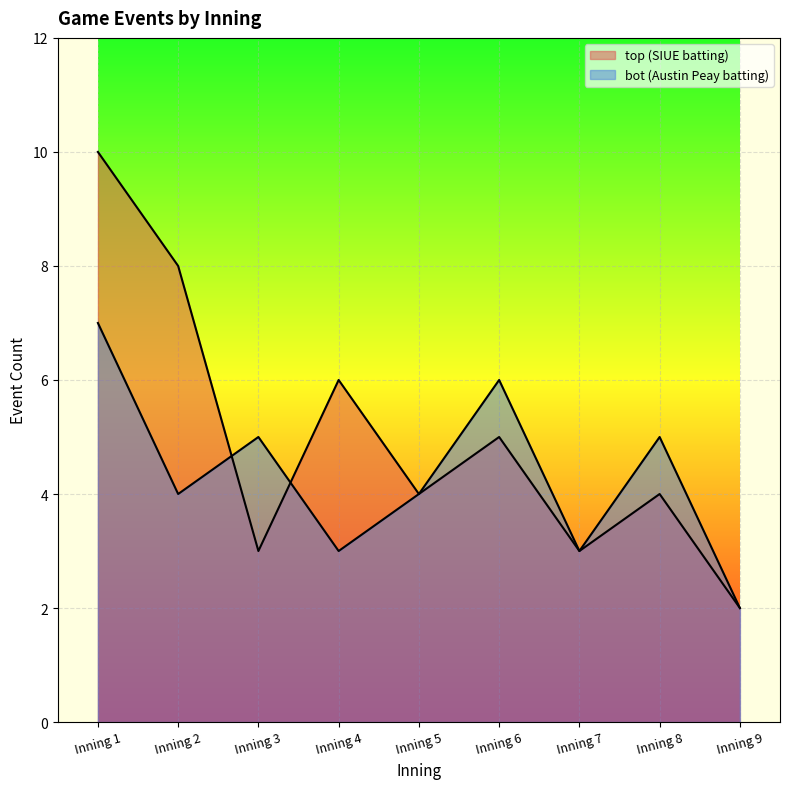

Which label corresponds to the smallest value in the chart?

Inning 9